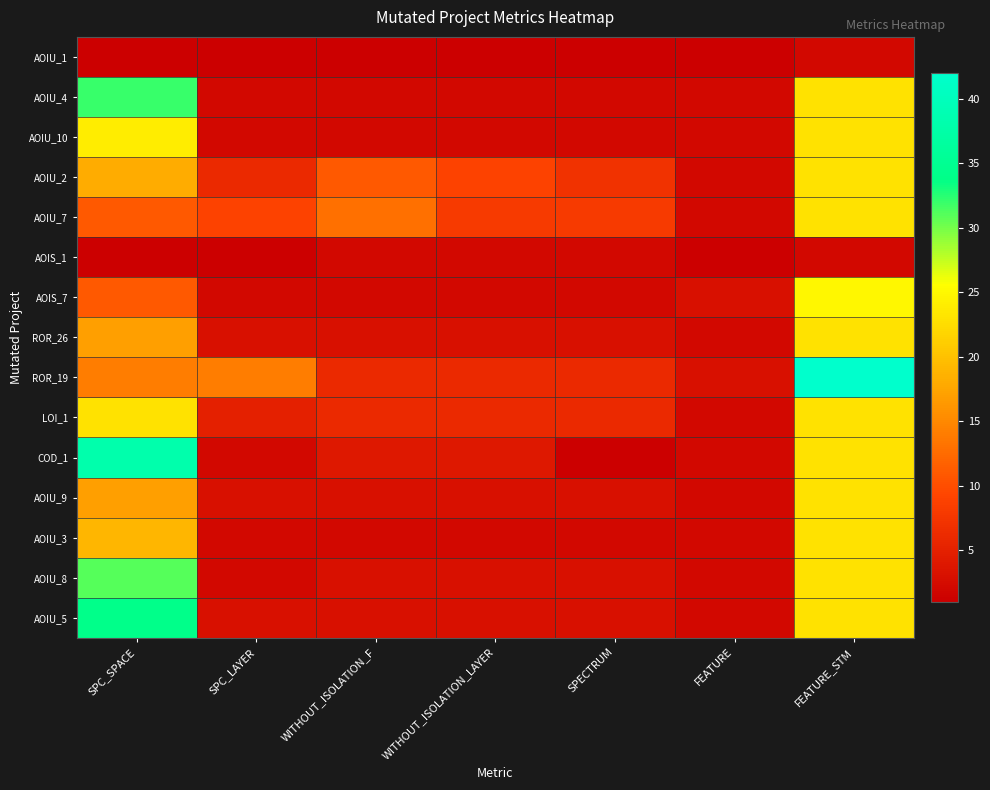

What is the difference between the highest and lowest values at WITHOUT_ISOLATION_F?

12